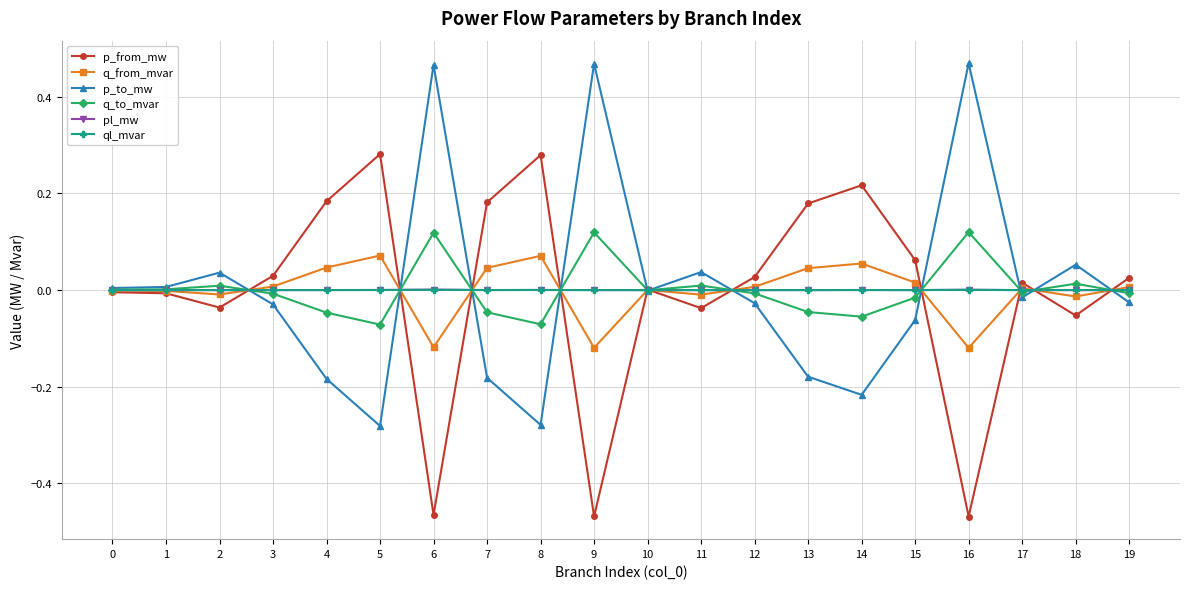

True or false: p_to_mw has a value of 0.8 at 9.

False